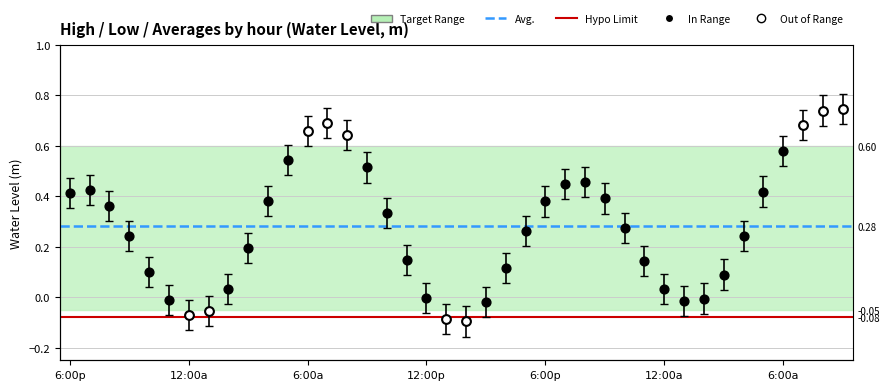

Between 2025-06-17 23:00 and 2025-06-17 09:00, which is larger?

2025-06-17 09:00